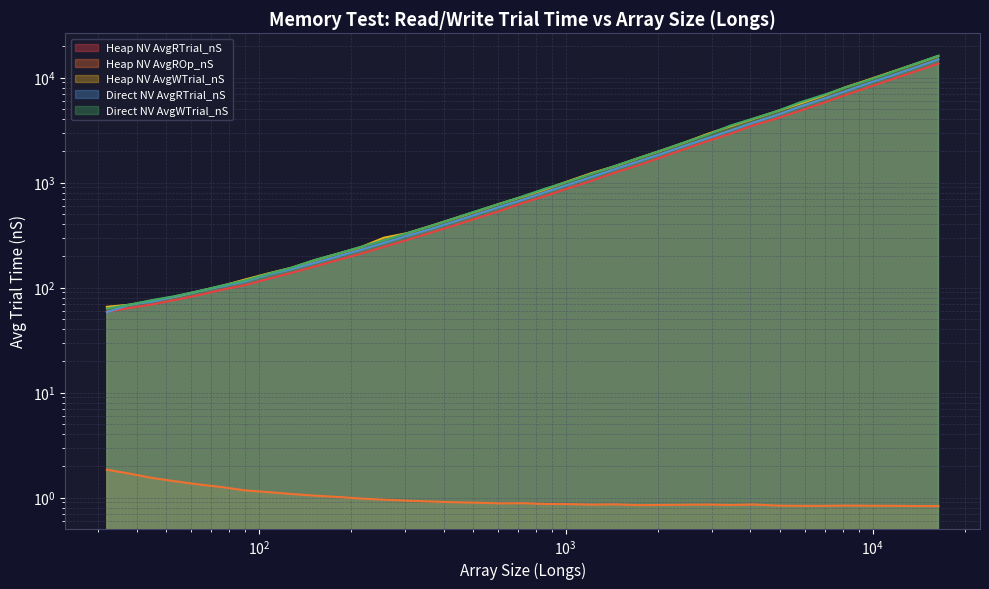

What is the sum of the Direct NV AvgWTrial_nS values at 861 and 38?

950.4